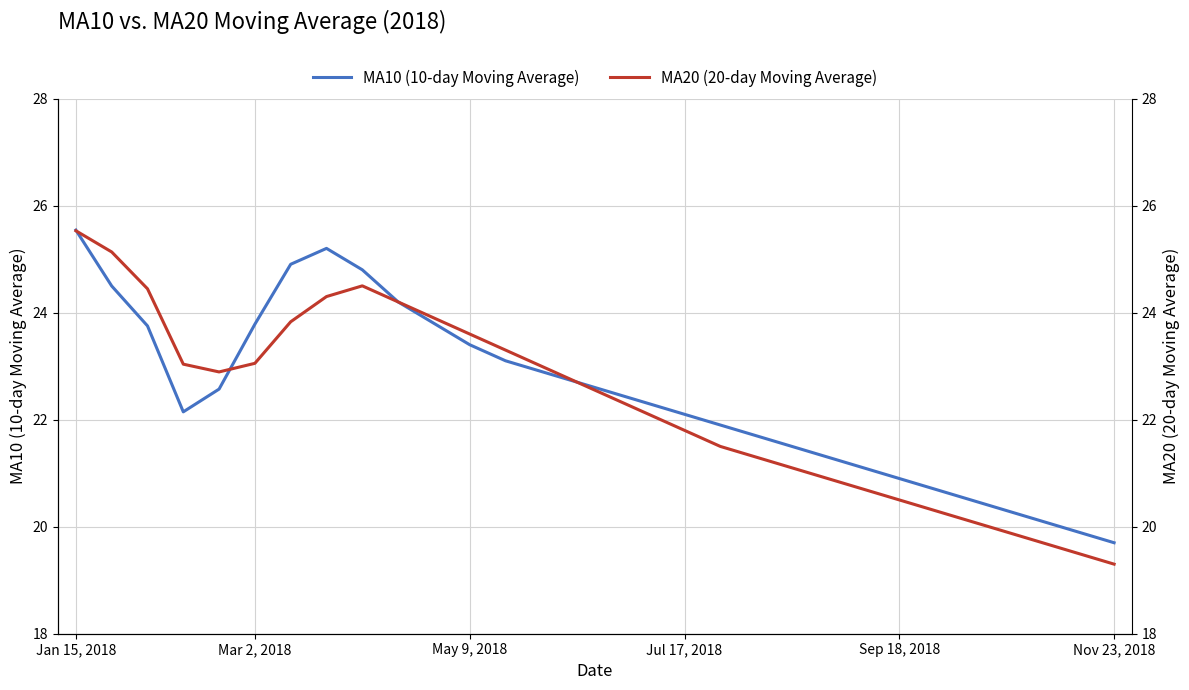

What is the value of the MA10 (10-day Moving Average) point at the 18th from the left?

22.1